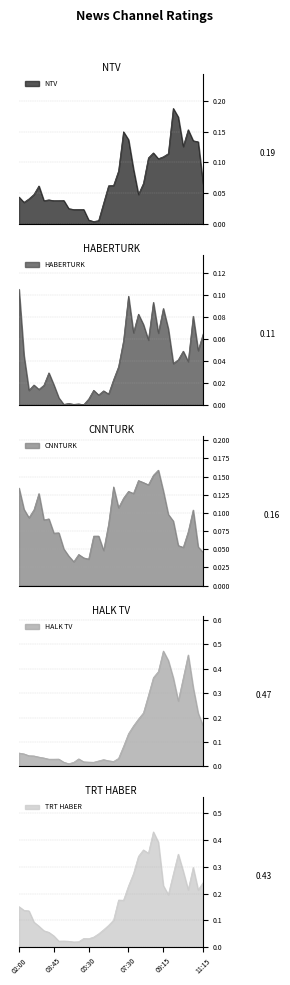

Between 03:00 and 03:30, which is larger?

03:00